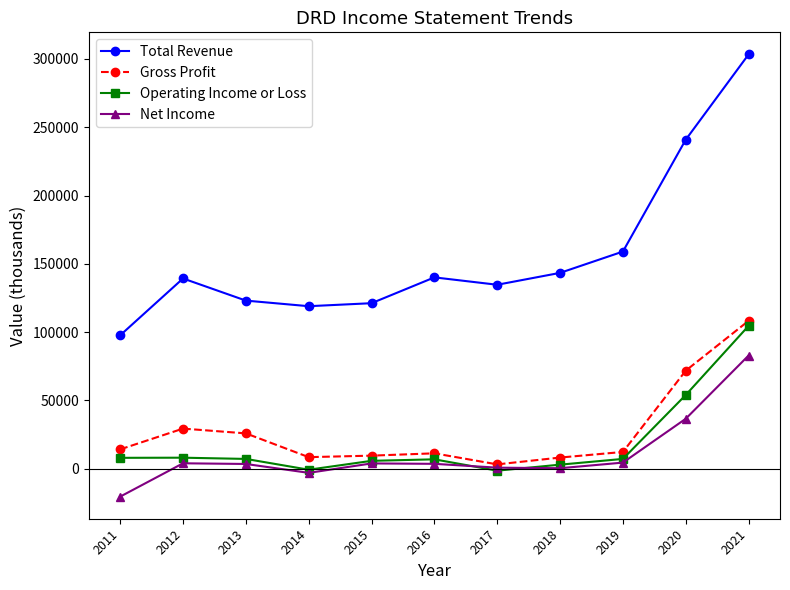

What is the greatest value displayed?

303300